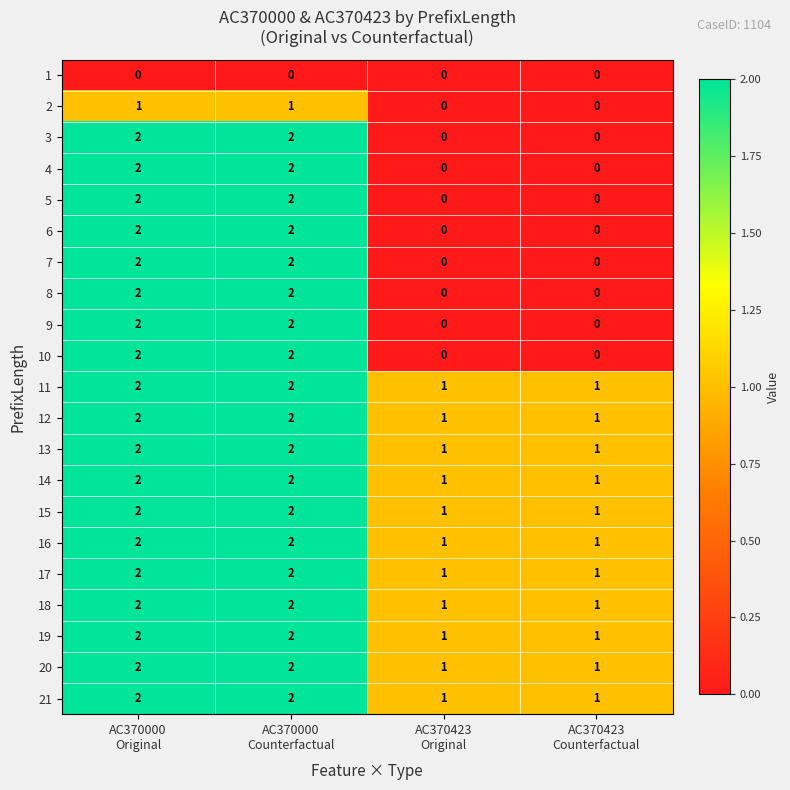

At how many categories does at least one series exceed 0?

4